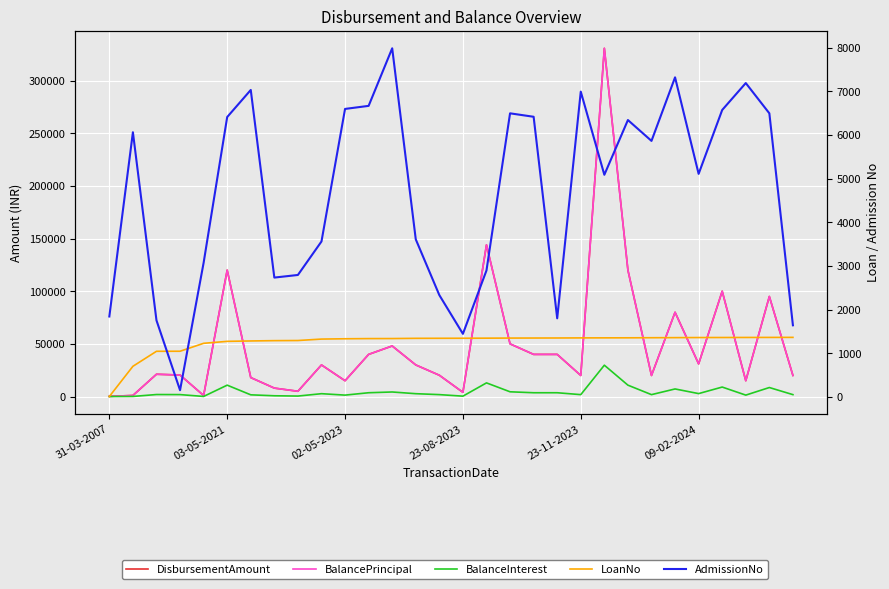

True or false: BalancePrincipal and DisbursementAmount intersect in this chart.

False